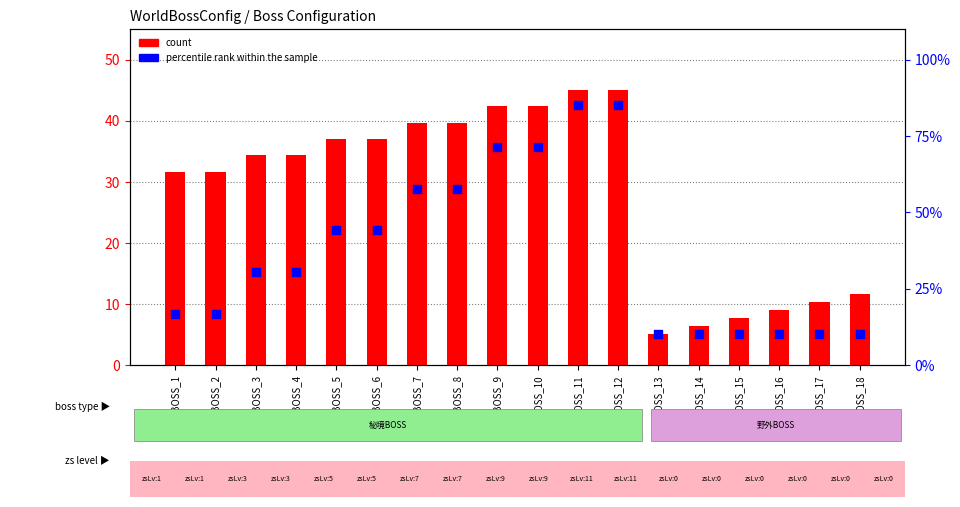

At how many categories does at least one series exceed 39?

8